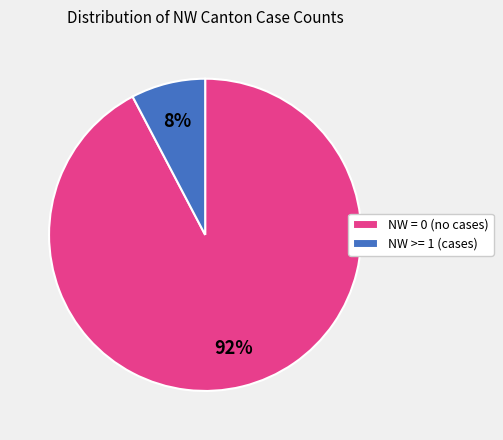

Is it true that NW >= 1 (cases) is 1% of the pie?

False